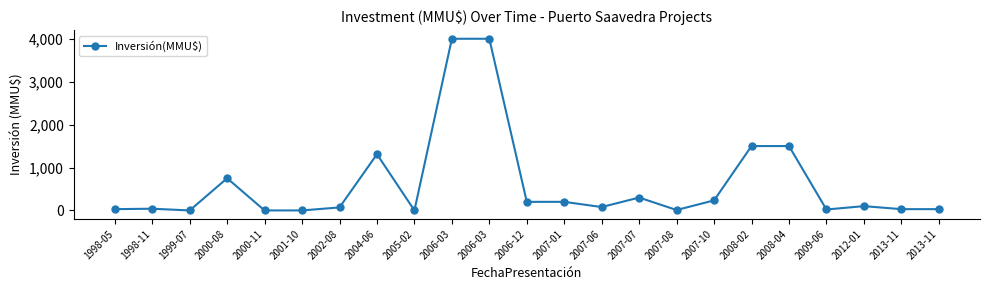

How many data points does each series have?

23